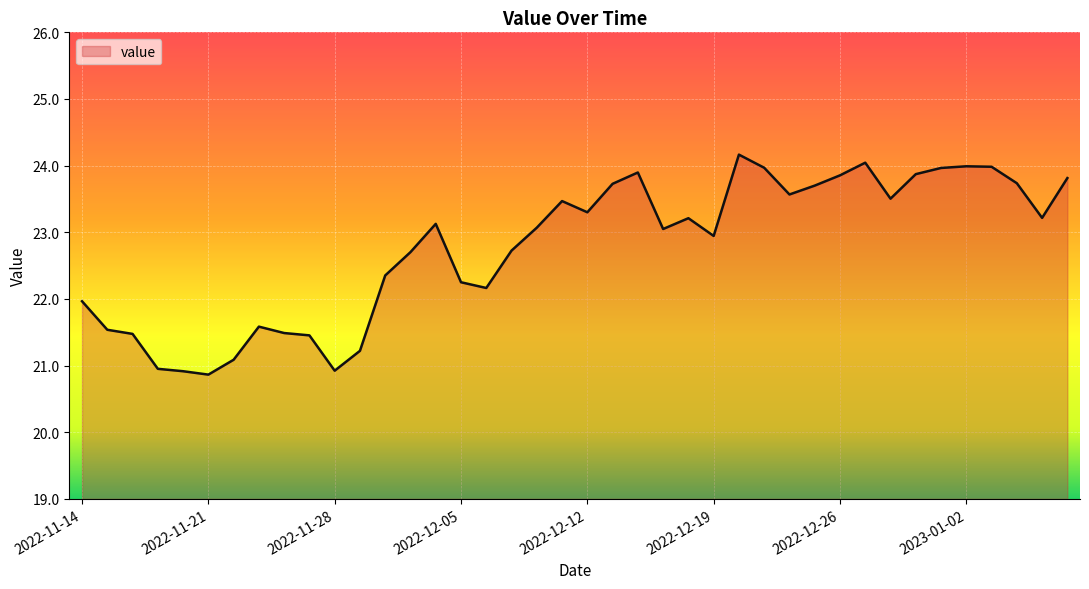

What is the maximum value shown in the chart?

24.2